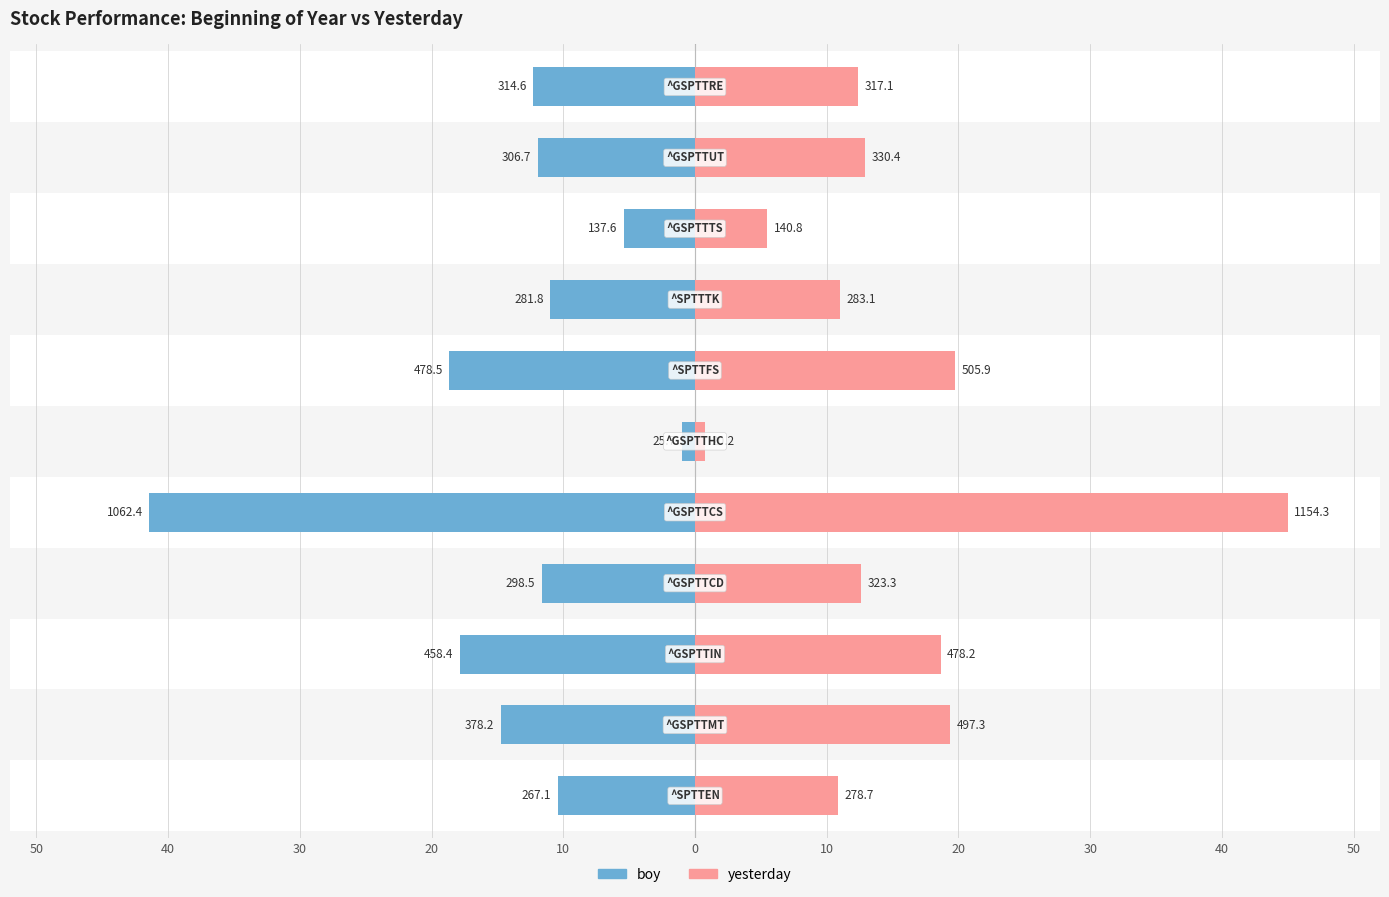

What is the approximate value of boy at 30?

-5.4